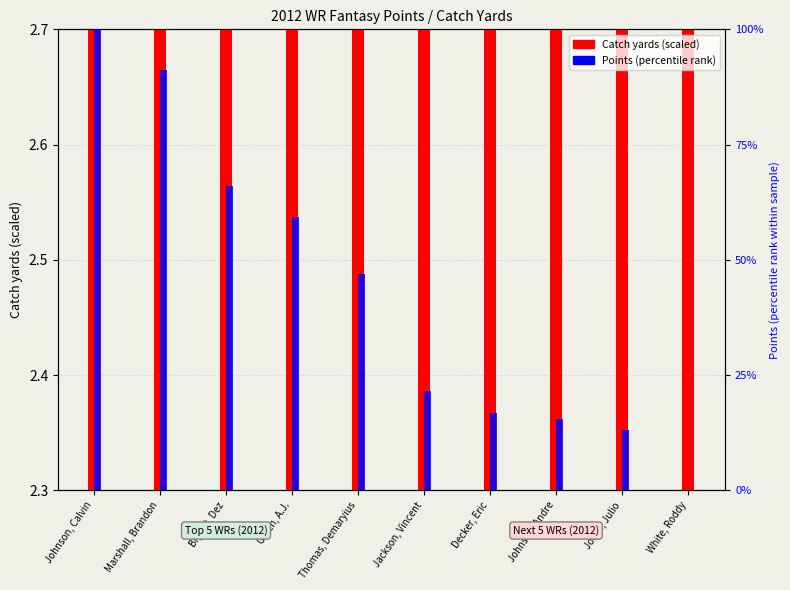

Which label corresponds to the smallest value in the chart?

Decker, Eric